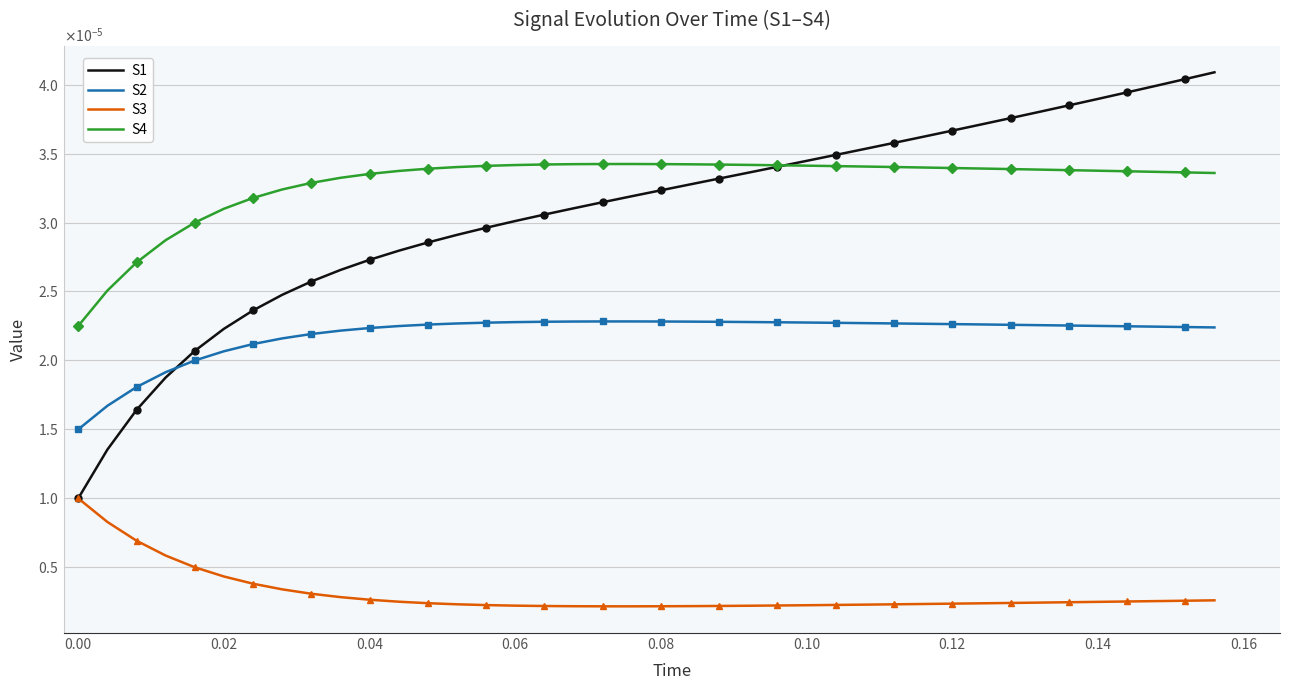

True or false: S4 has more than 2 interior local peaks.

False